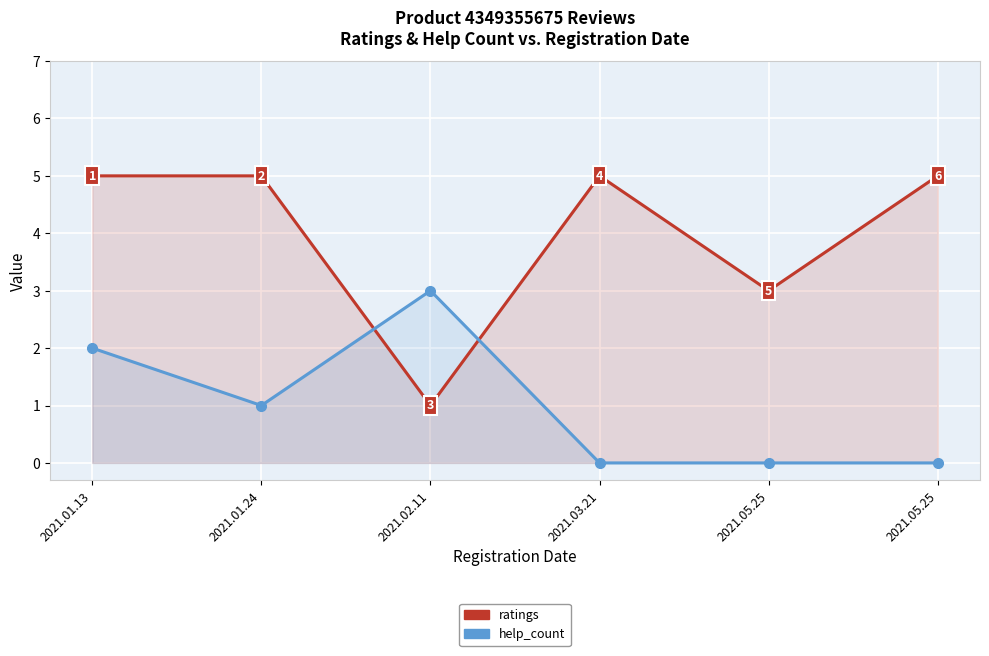

Which series changed the most between 2021.01.13 and 2021.03.21?

help_count